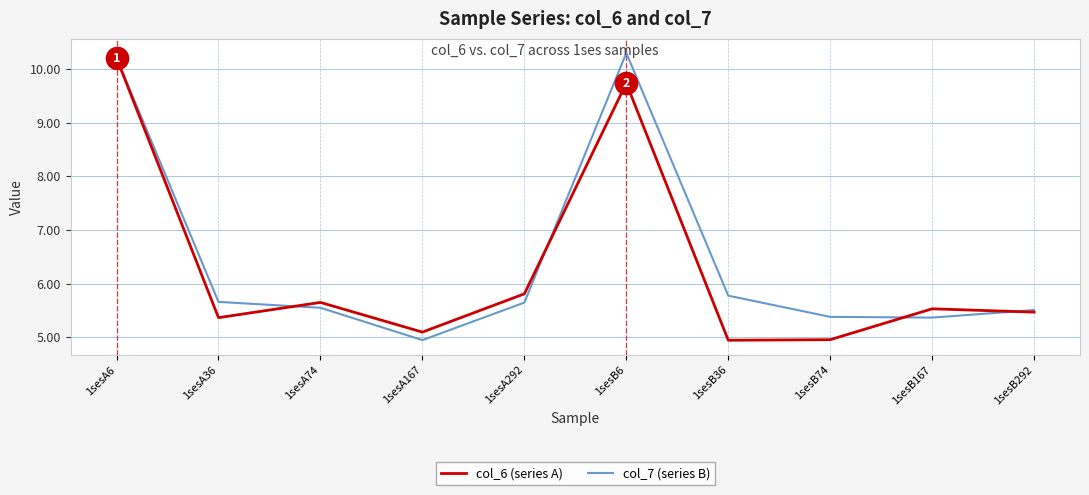

What position from the left is 1sesA36?

2